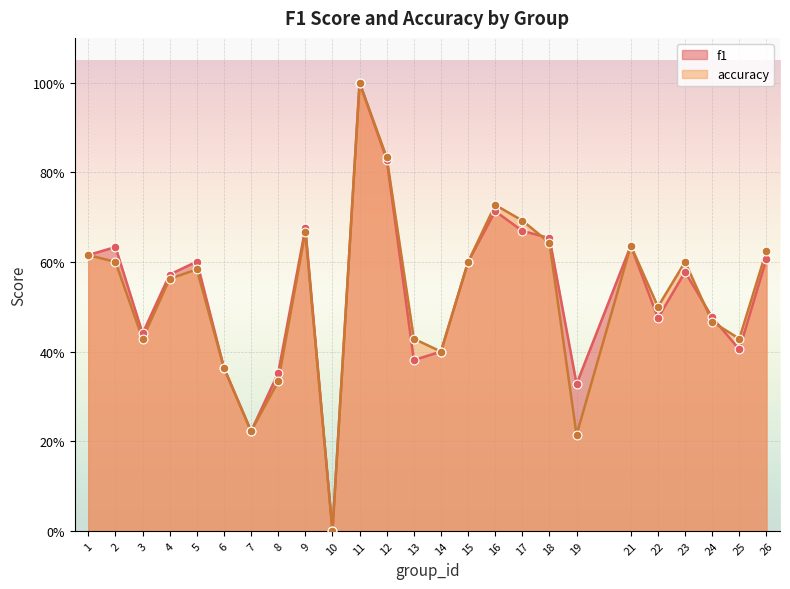

What are all the series names shown in the legend?

f1, accuracy